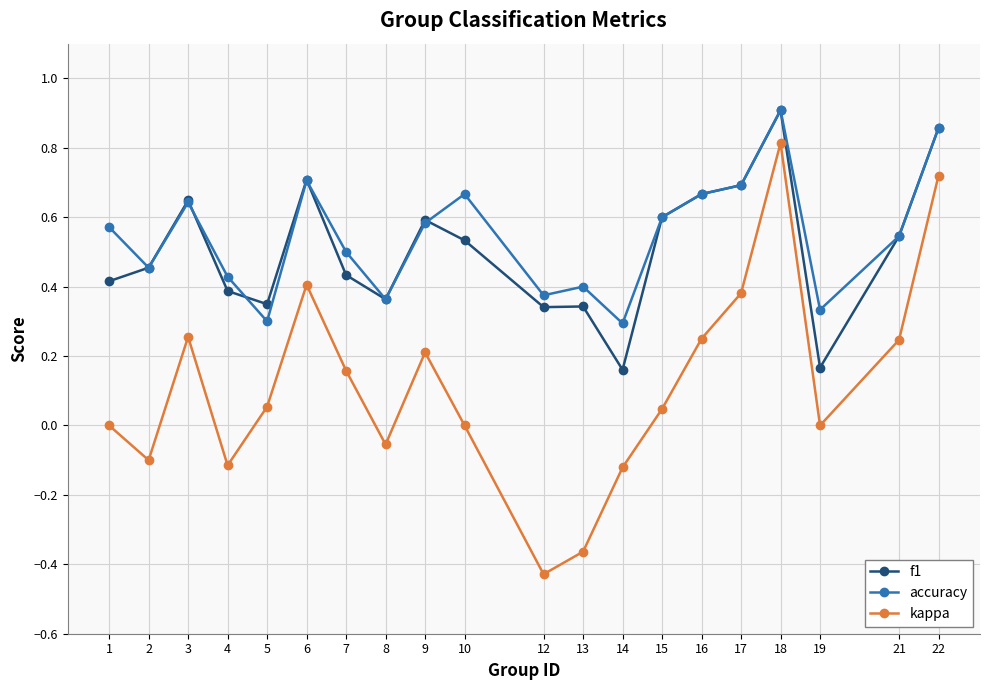

What are all the series names shown in the legend?

f1, accuracy, kappa